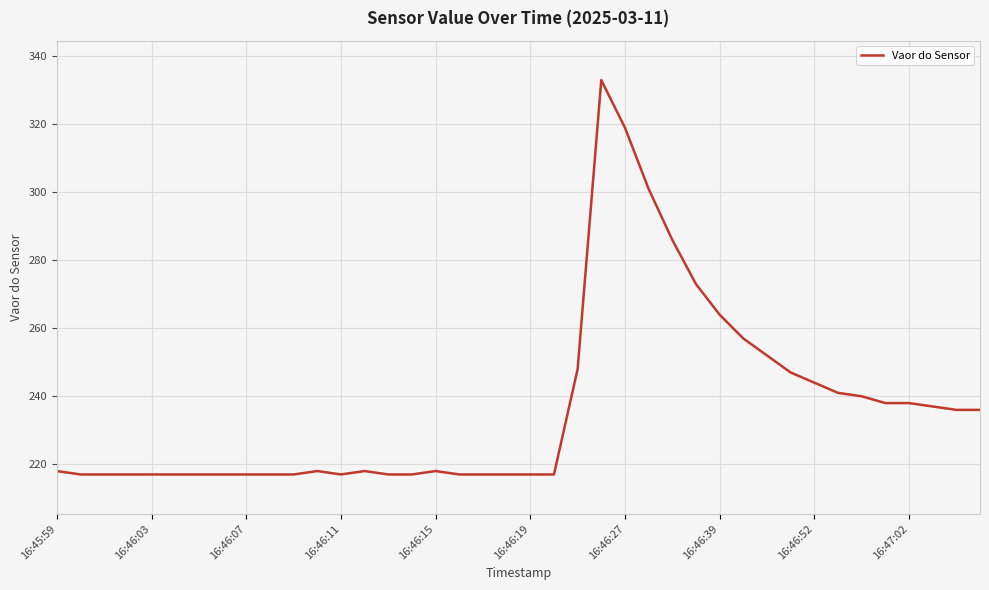

What is the difference between the maximum and minimum values?

116